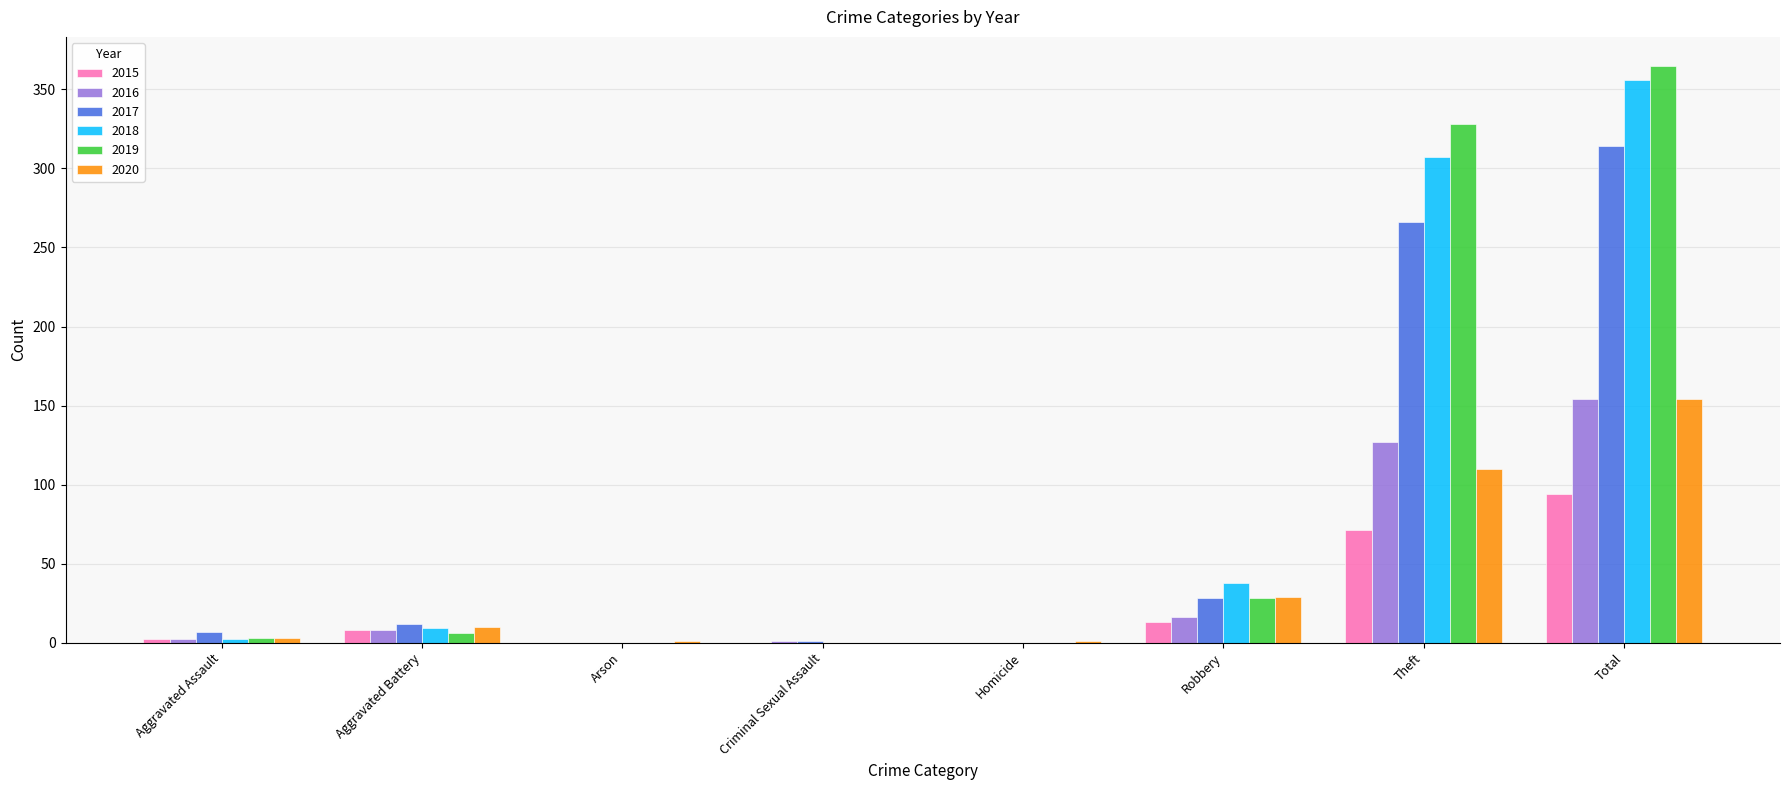

Are the bars horizontal?

No